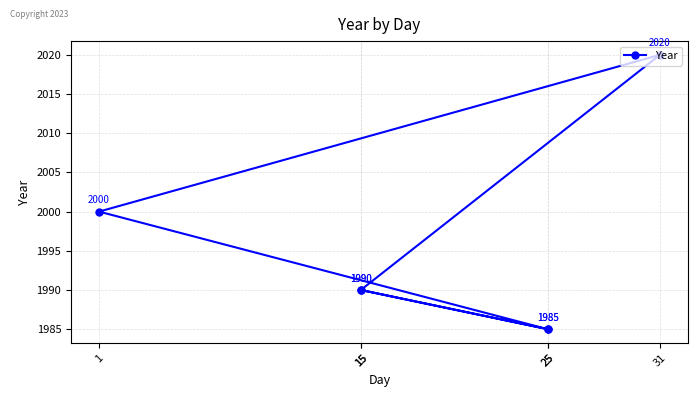

What is the difference between the values at 1 and 25?

15